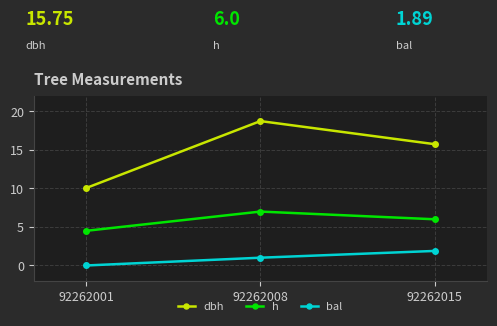

What is the sum of the dbh values at 92262008 and 92262001?

28.8